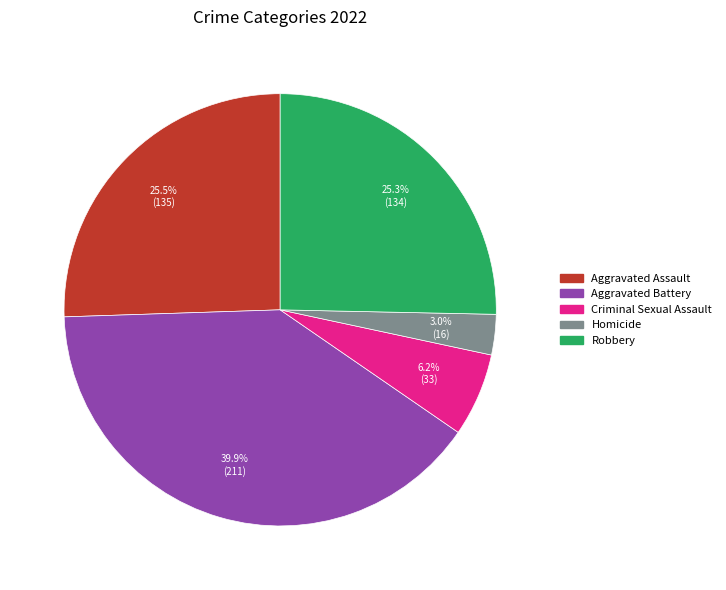

Is it true that Aggravated Battery is 50% of the pie?

False